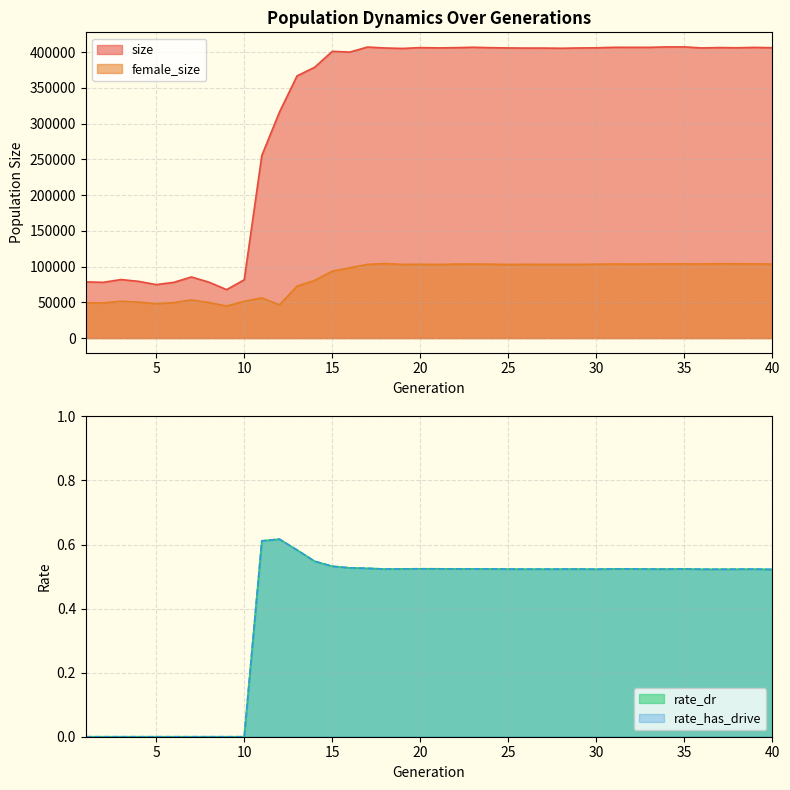

What is the difference between the maximum and minimum values in the female_size series?

59328